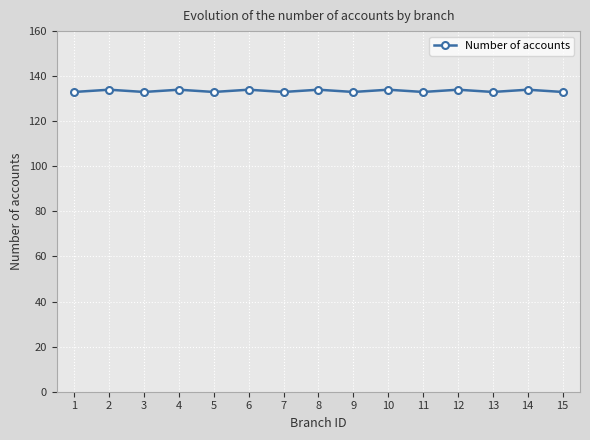

How many lines are shown in the chart?

1